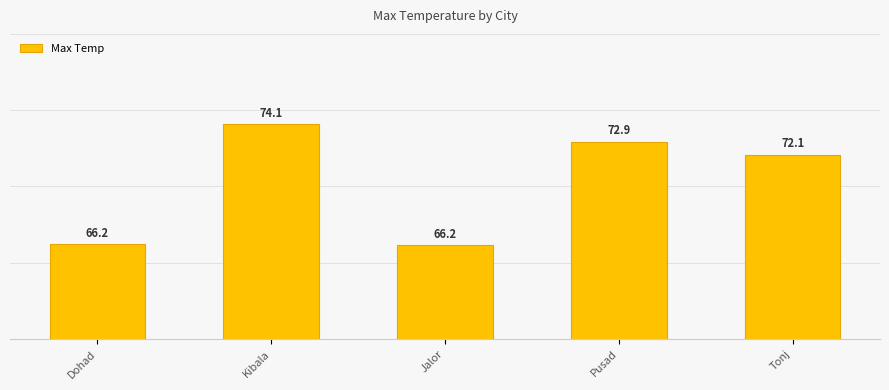

Approximately how many times larger is the value at Pusad compared to Jalor?

1.1